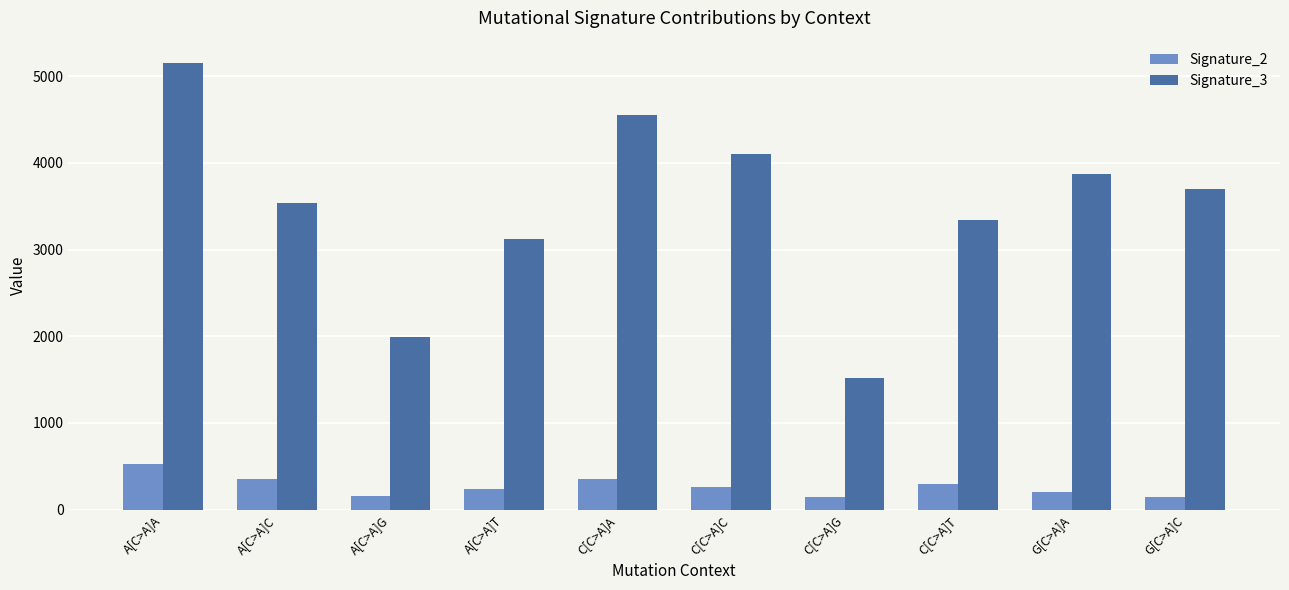

At how many categories does at least one series exceed 4441?

2